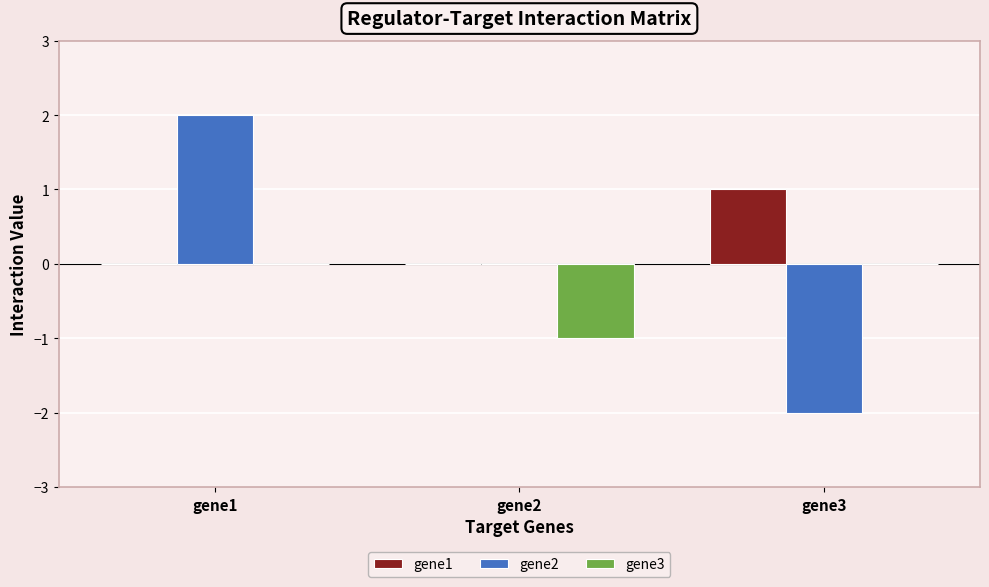

Which series changed the most between gene1 and gene3?

gene2